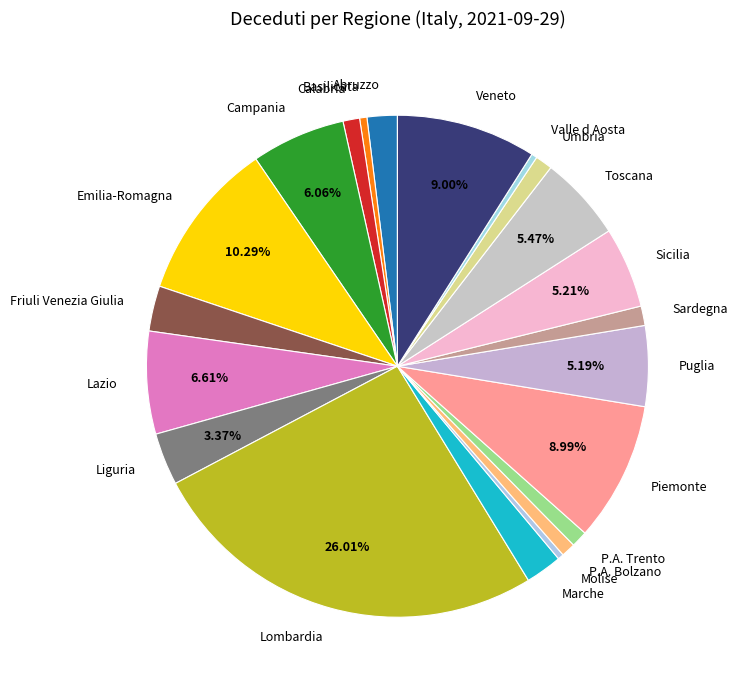

How many segments does this pie chart have?

21